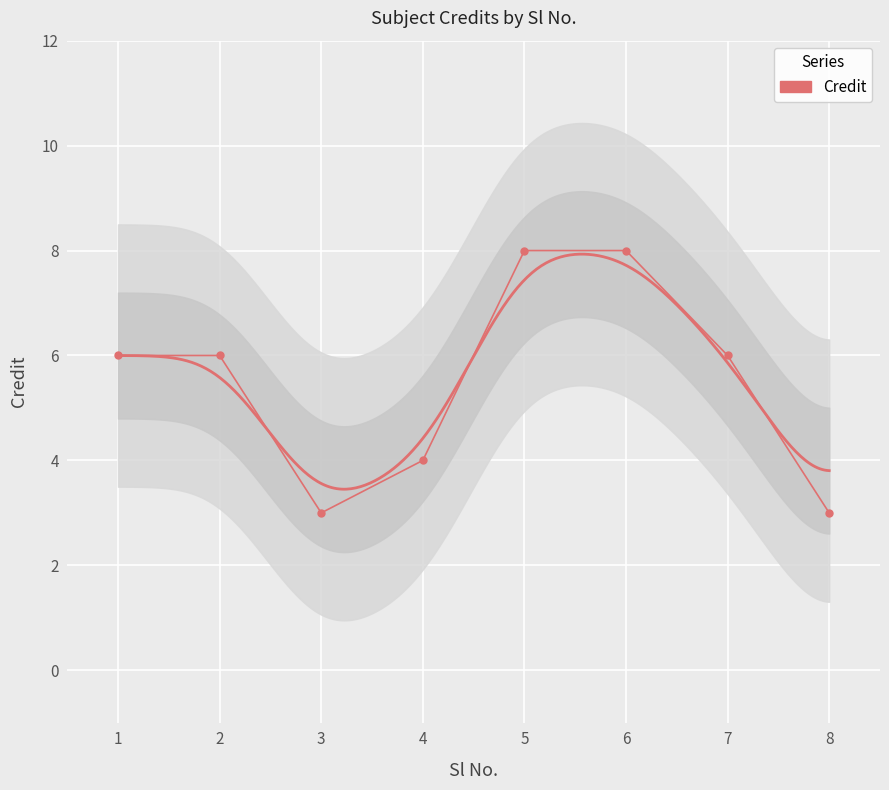

What is the change in value from 3 to 7?

+3